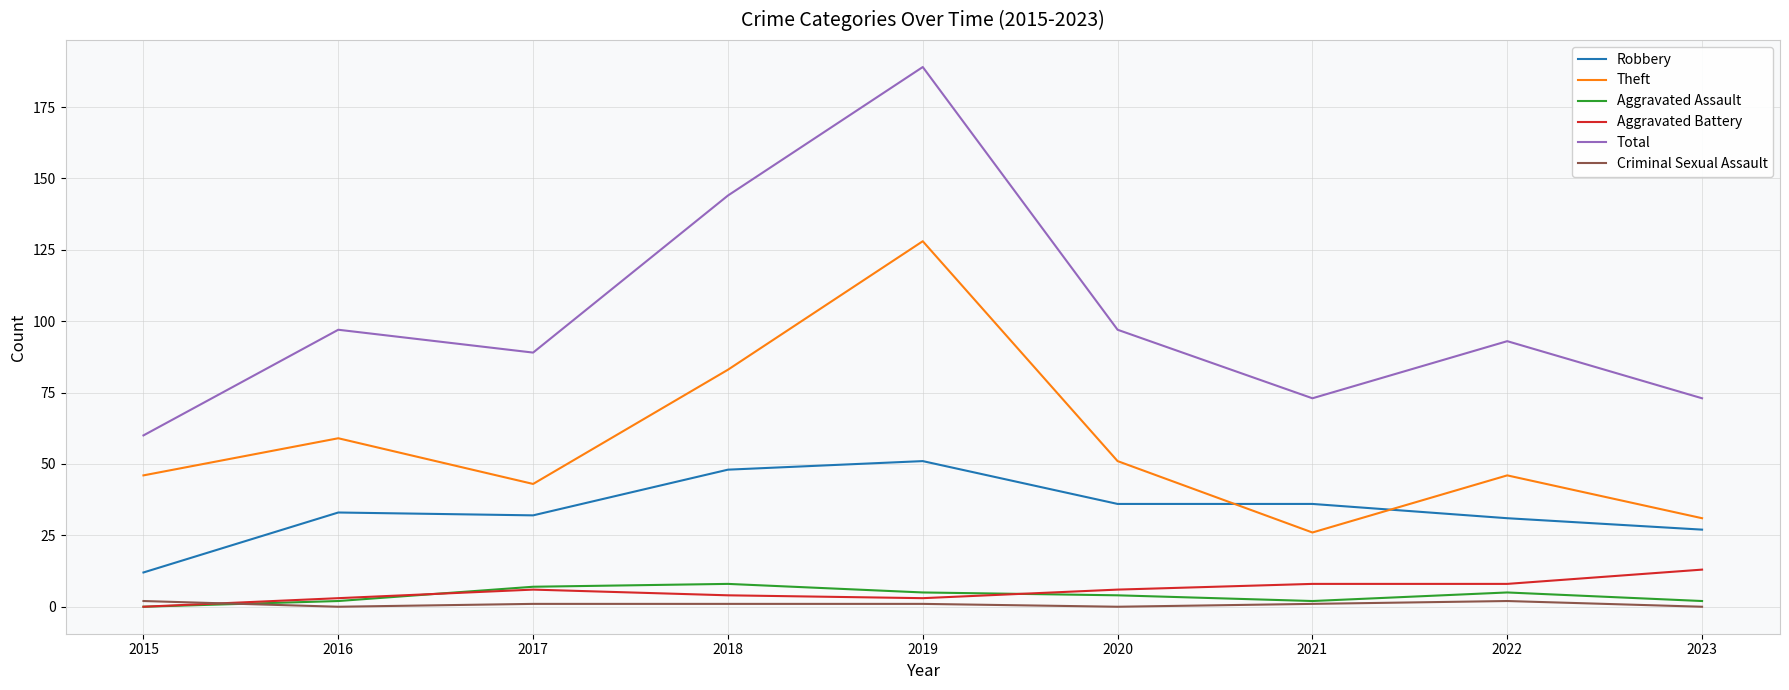

What is the minimum value for Total?

60